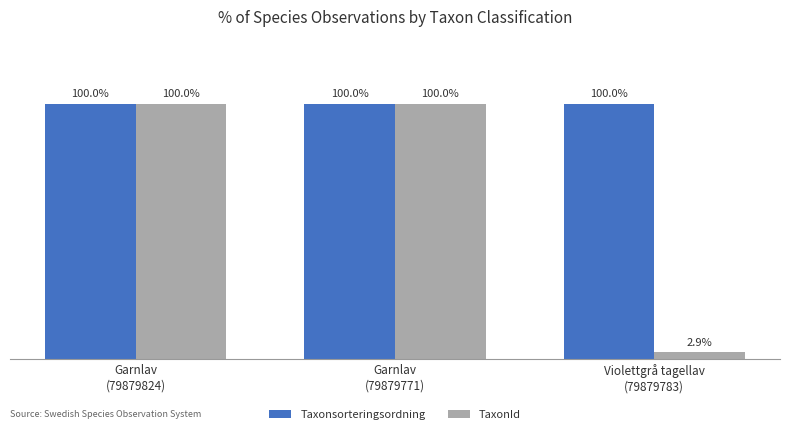

Rank the series by their average value, from lowest to highest.

TaxonId, Taxonsorteringsordning